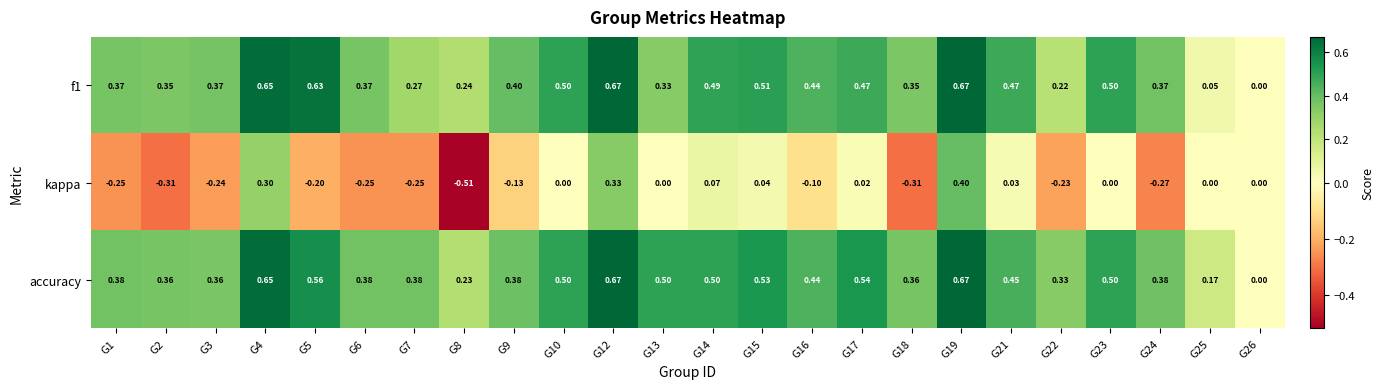

How many values in f1 are above zero?

23